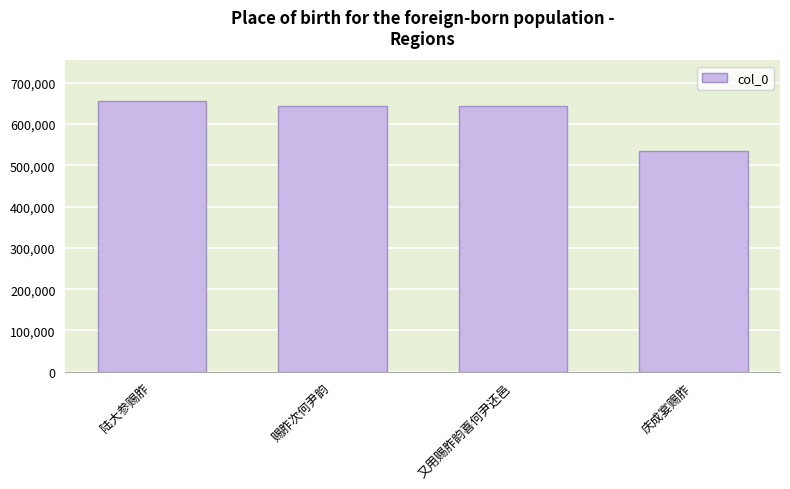

What is the difference between the maximum and minimum values?

122083